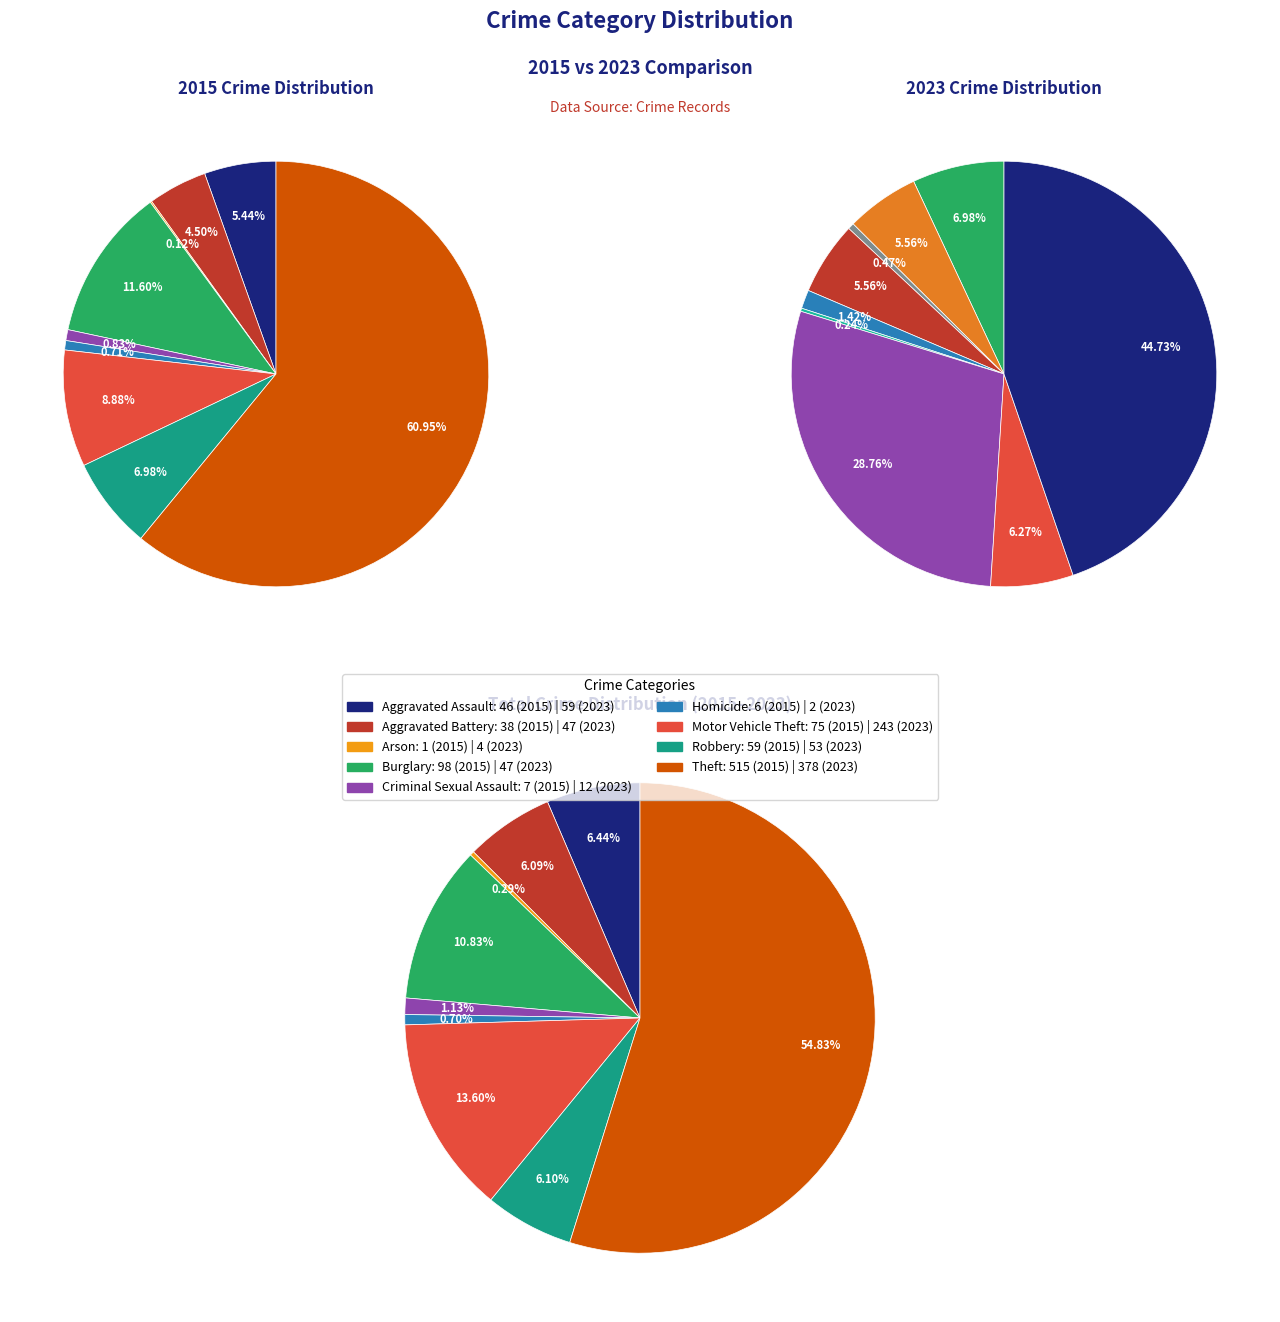

How many slices are in this pie chart?

9